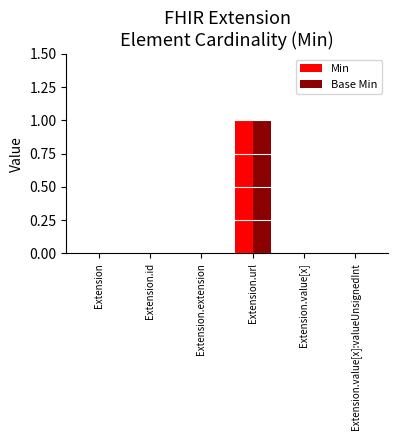

What are all the series names shown in the legend?

Min, Base Min